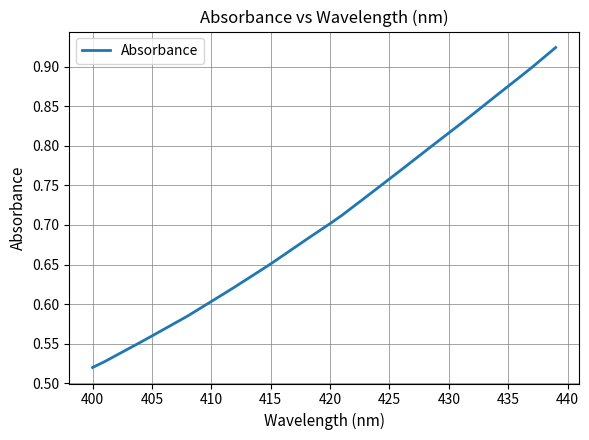

What is the difference between the maximum and minimum values?

0.4